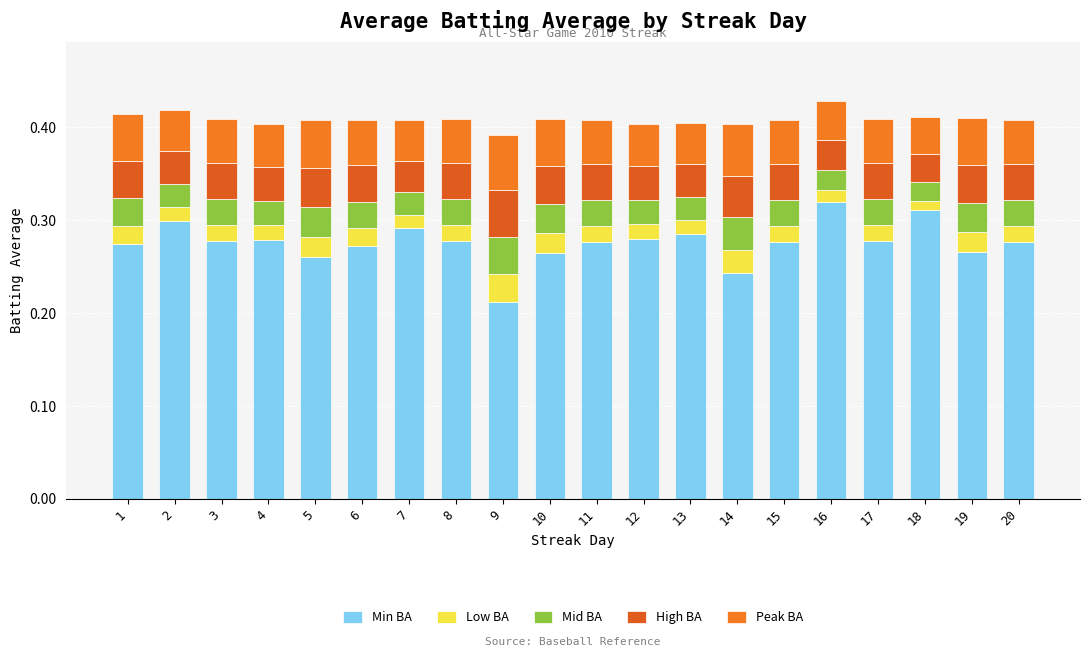

How many distinct data groups are displayed?

5